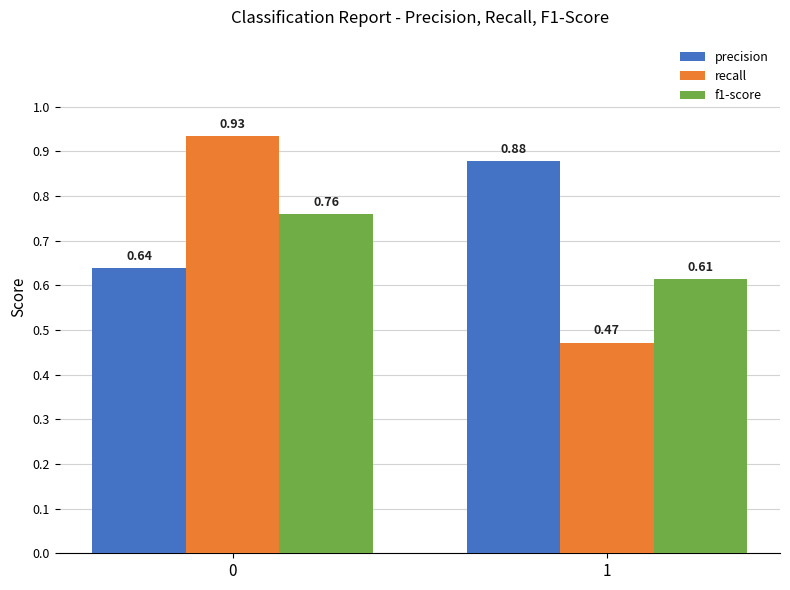

At how many categories does at least one series exceed 0?

2